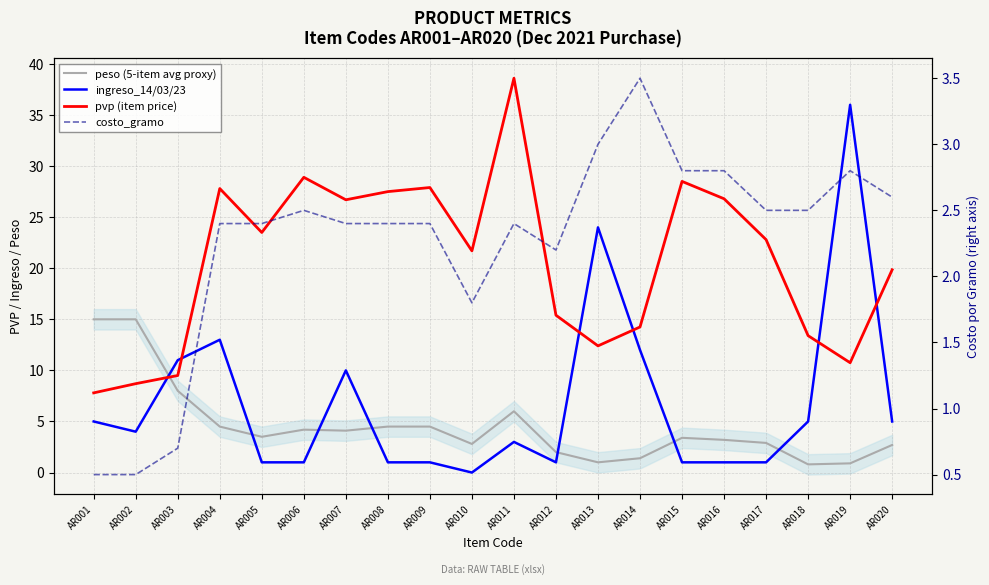

What is the average value of the peso (5-item avg proxy) series?

4.5